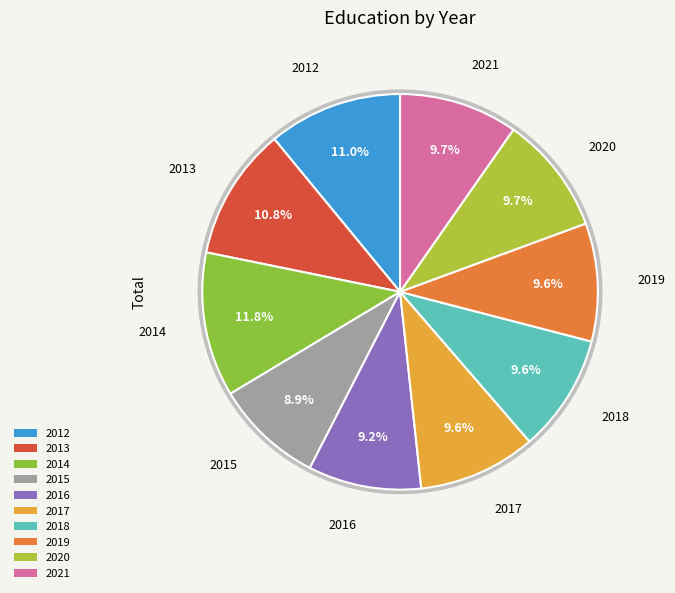

To the nearest percent, what percentage of the pie is 2017?

10%